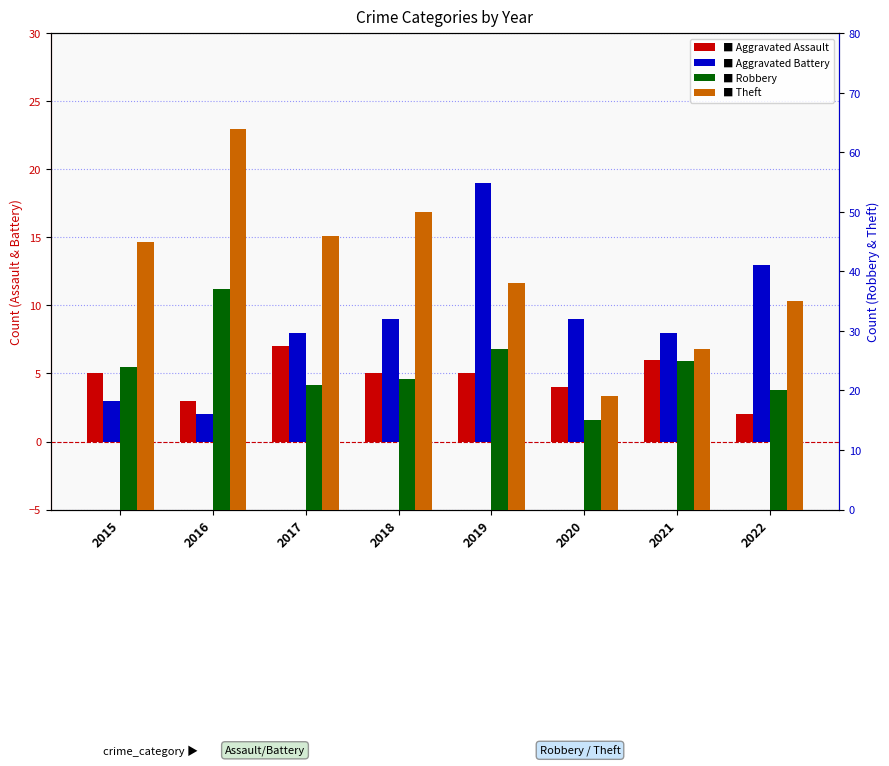

How many groups of bars are there?

8